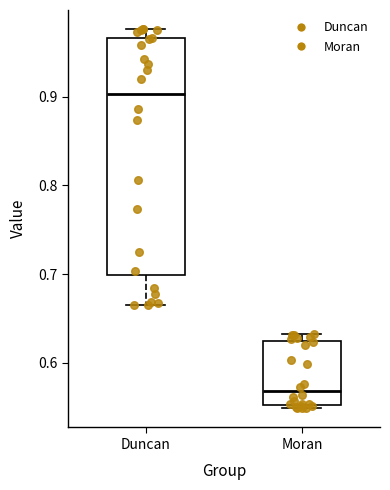

Which box's median line is the highest?

Duncan